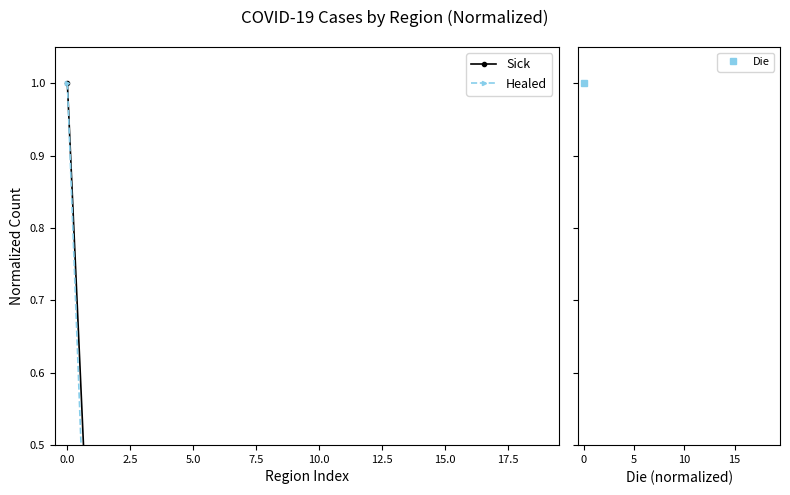

At 19, list the series in order from largest to smallest.

Healed, Sick, Die